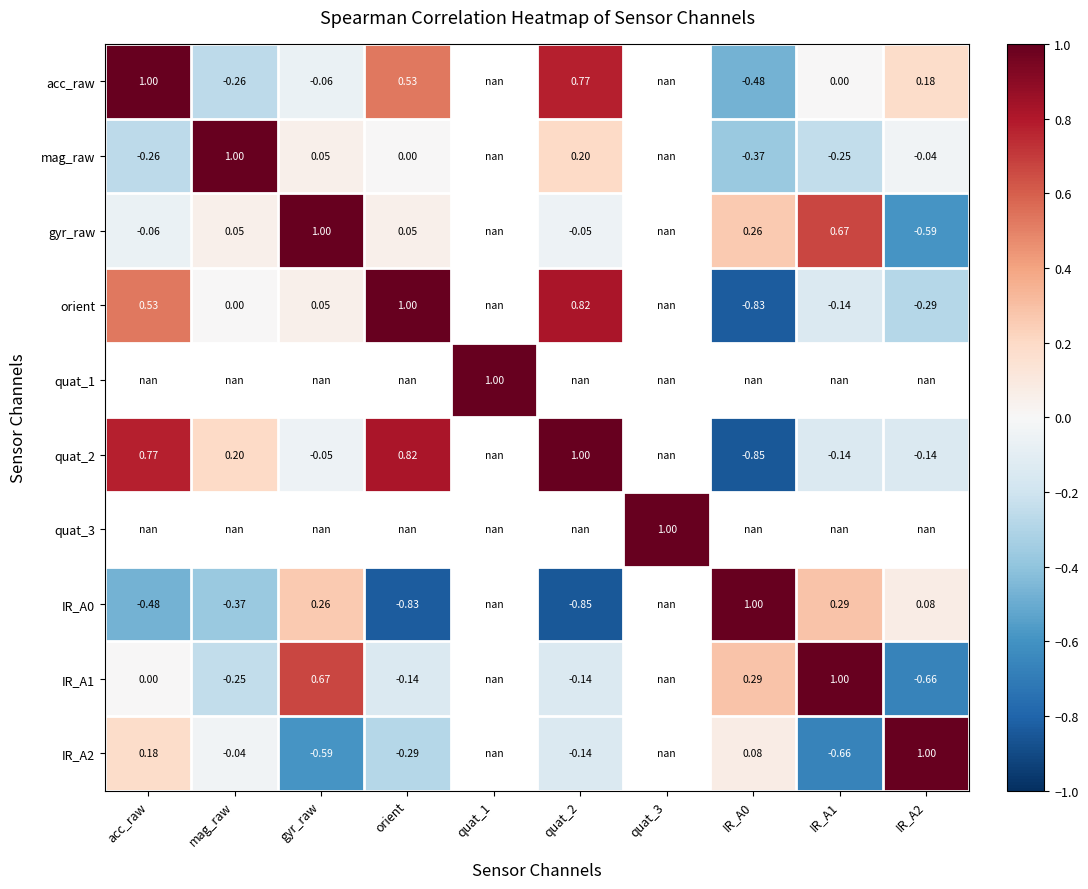

Is the value of IR_A1 at orient greater than the value of orient at quat_2?

No